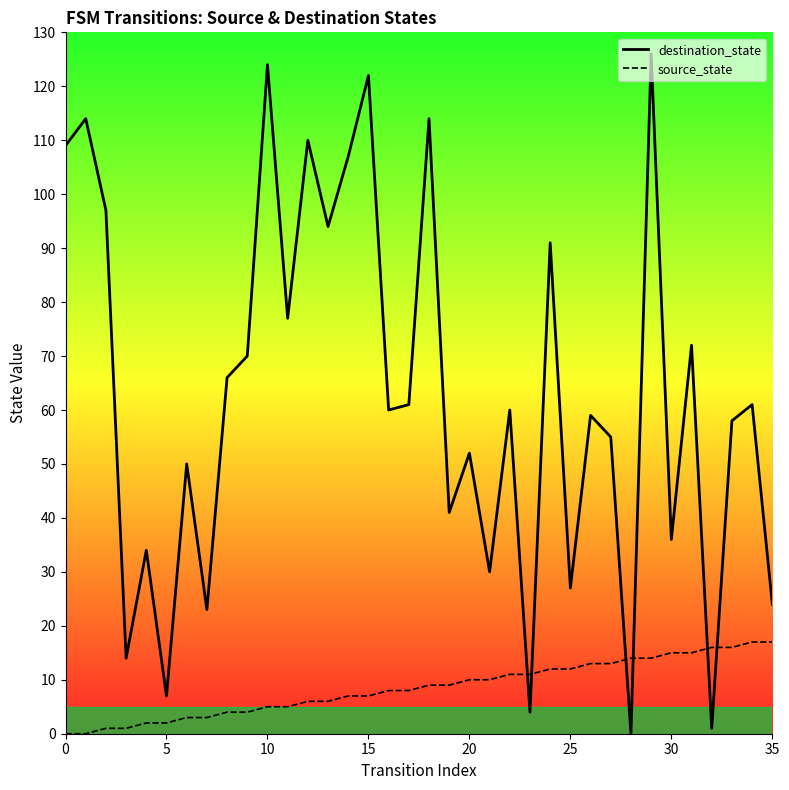

List the series in order of their peak value, highest first.

destination_state, source_state